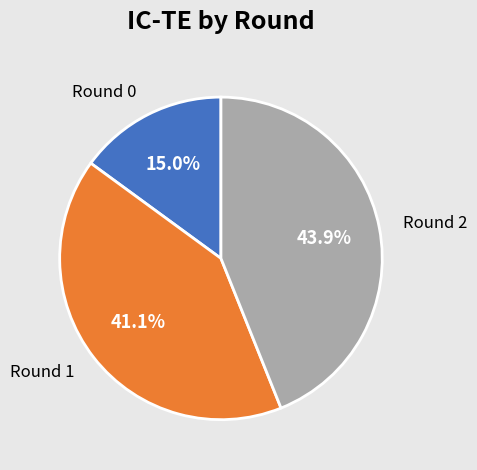

Rank the categories by value from highest to lowest.

Round 2, Round 1, Round 0